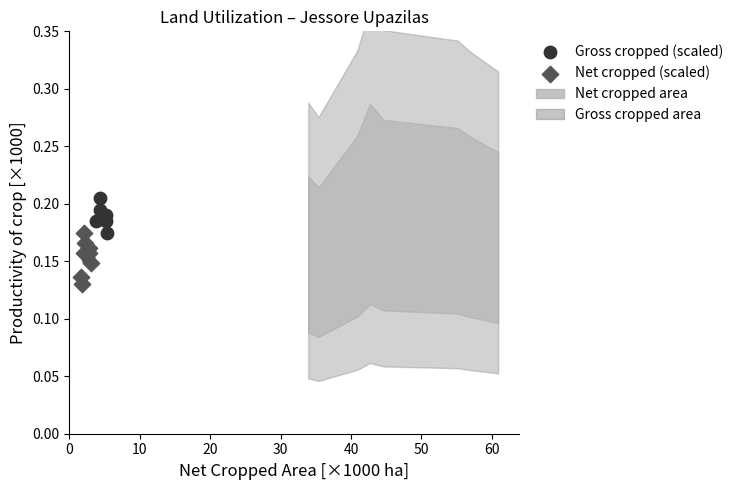

Which series reaches the minimum Y coordinate?

Net cropped (scaled)